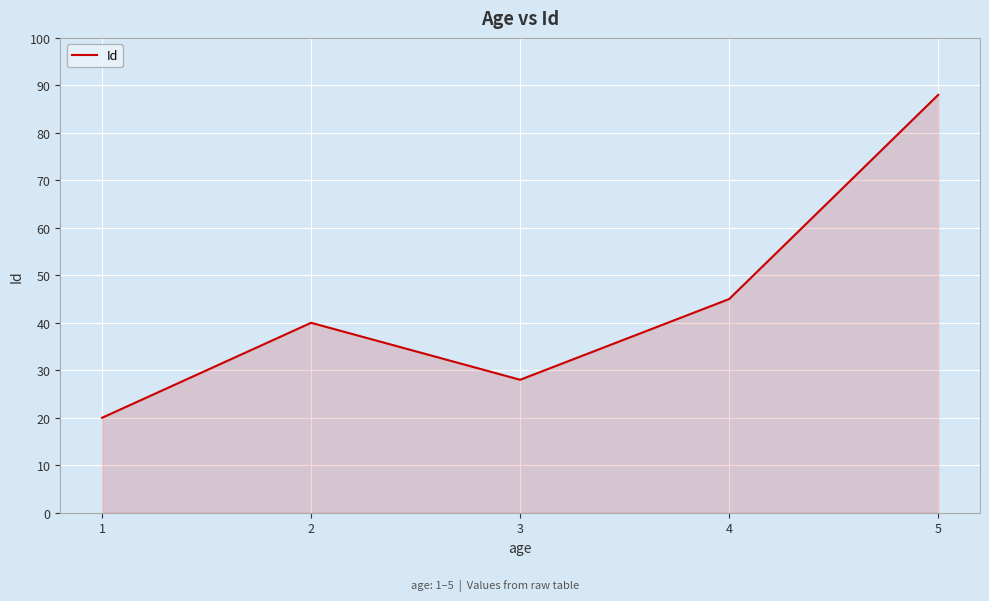

List the labels in order of value, largest first.

5, 4, 2, 3, 1